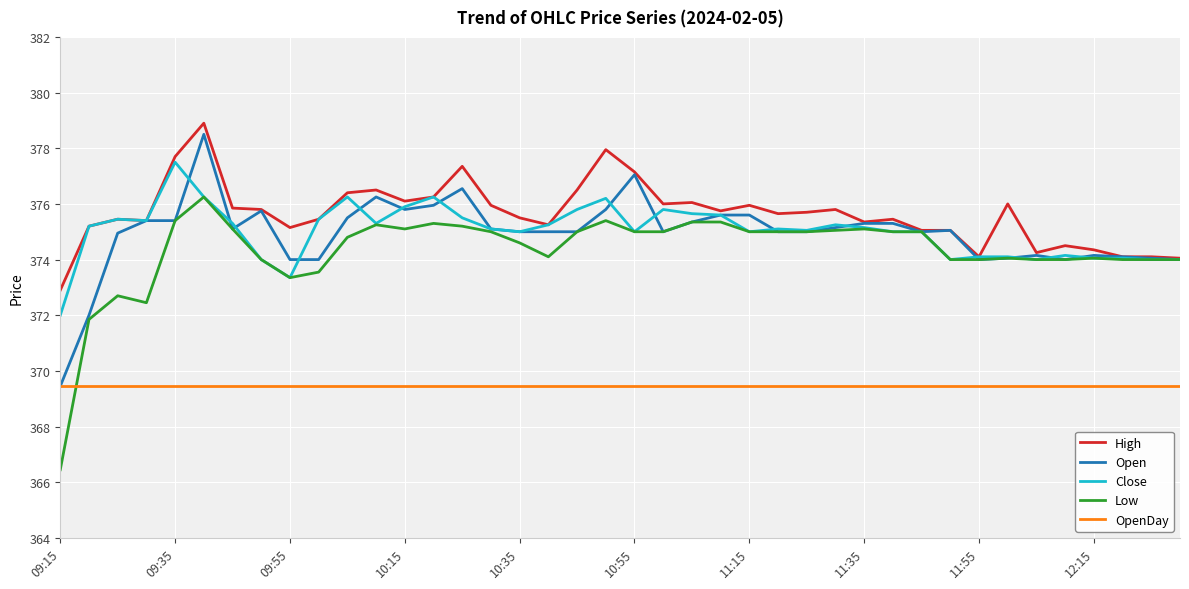

What are all the series names shown in the legend?

High, Open, Close, Low, OpenDay